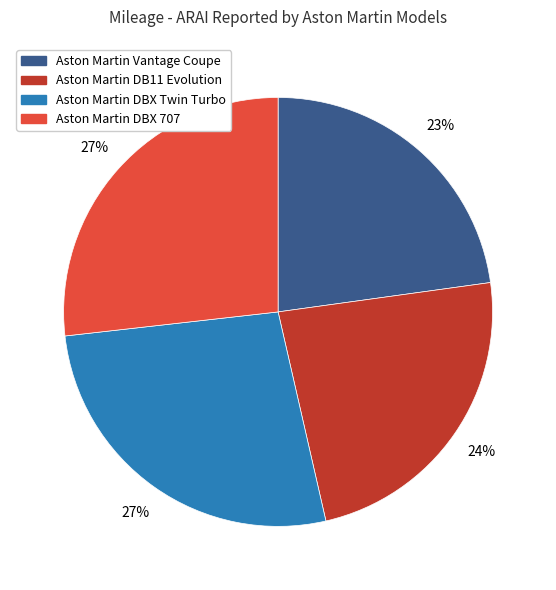

To the nearest percent, what portion does Aston Martin DBX Twin Turbo represent?

27%